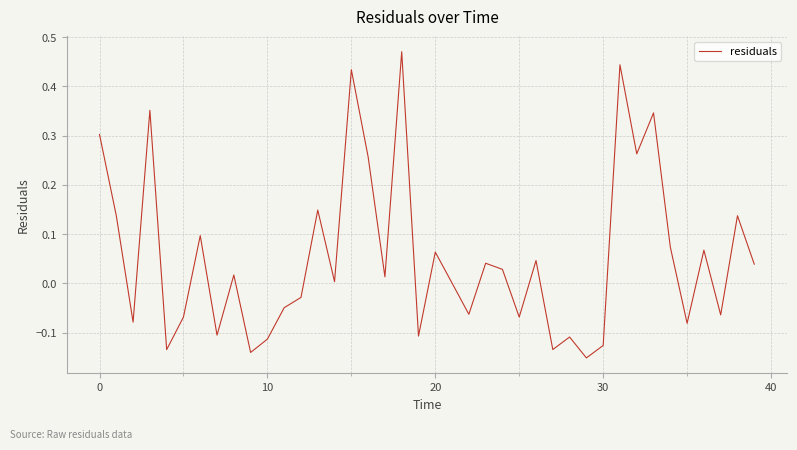

How many series are shown in this chart?

1